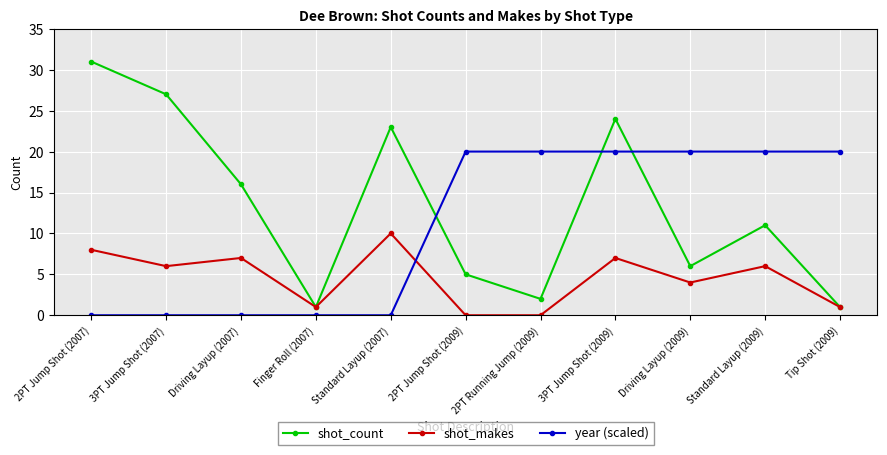

Where is the first local maximum for shot_makes?

Driving Layup (2007)